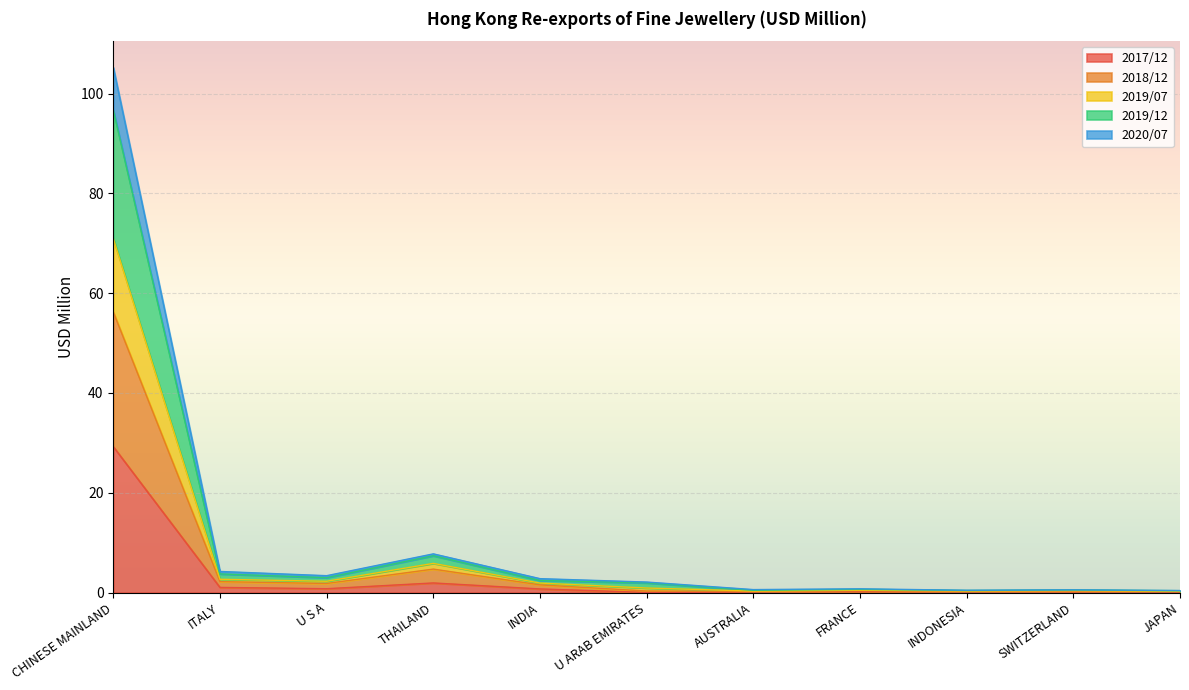

At which category is the sum across all series the highest?

CHINESE MAINLAND